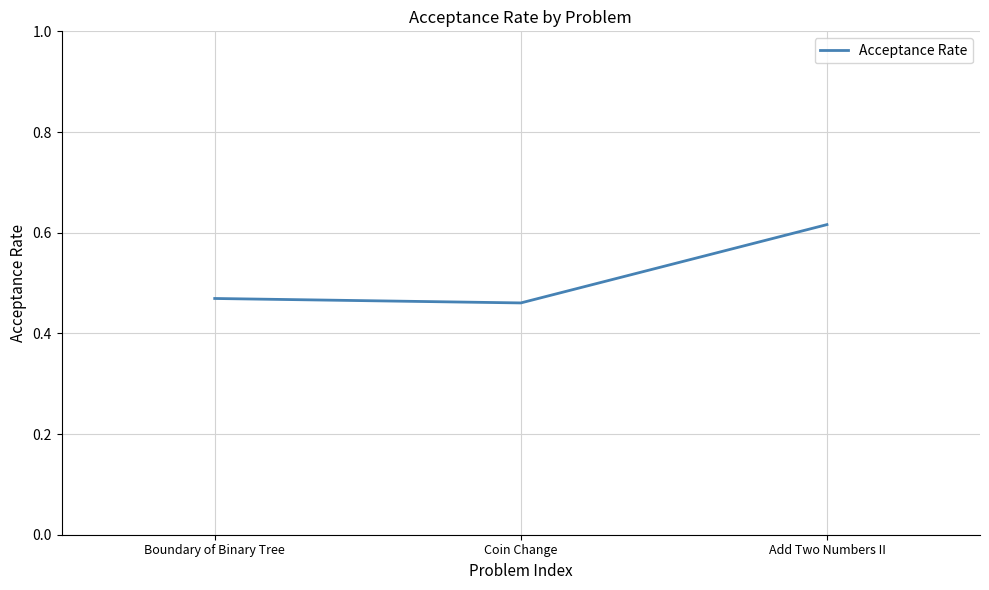

Rank the categories by value from highest to lowest.

Add Two Numbers II, Boundary of Binary Tree, Coin Change